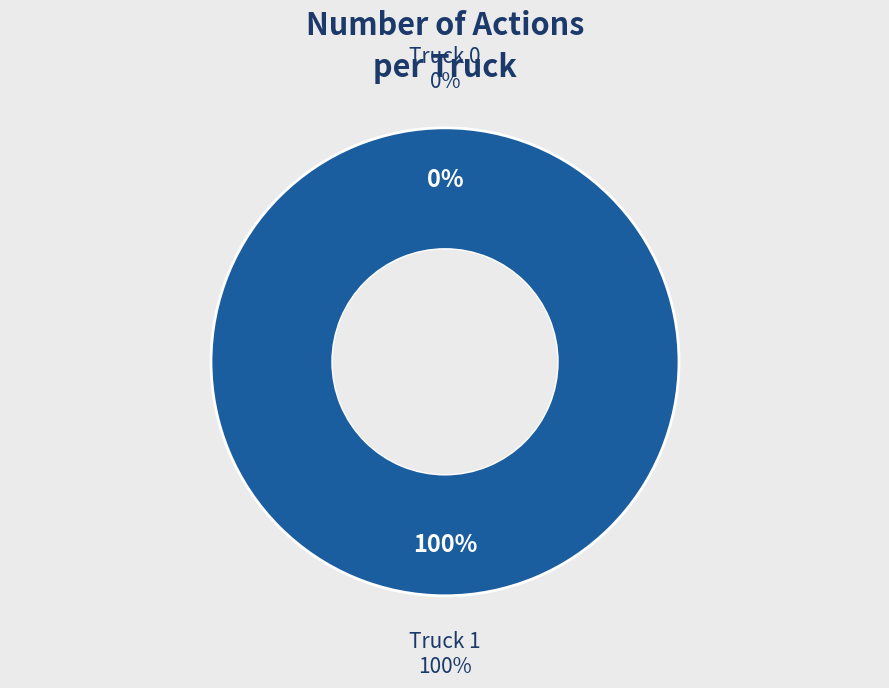

The Truck 1 slice represents 99% of the pie. True or false?

False